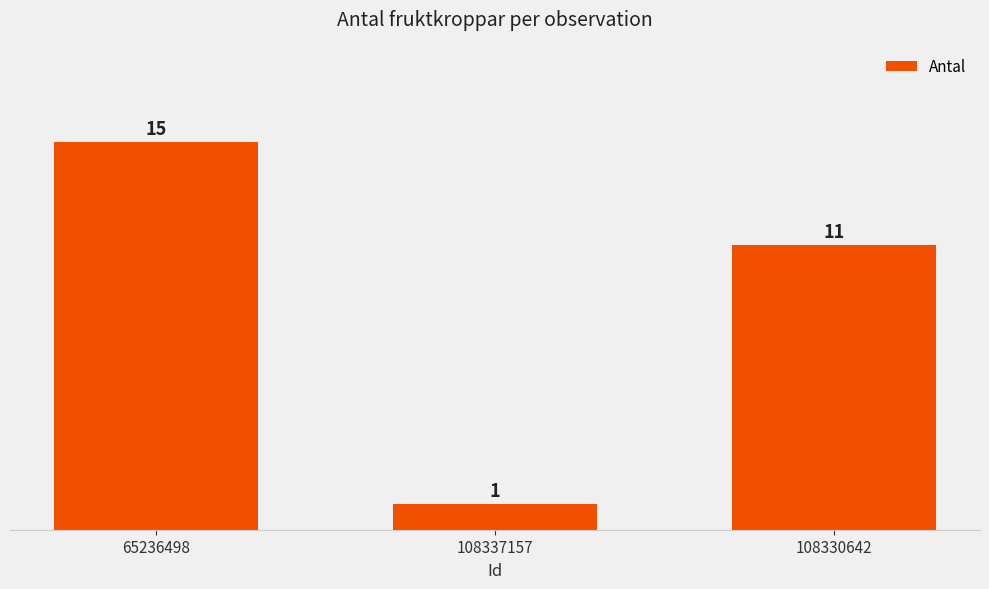

What is the smallest value displayed?

1